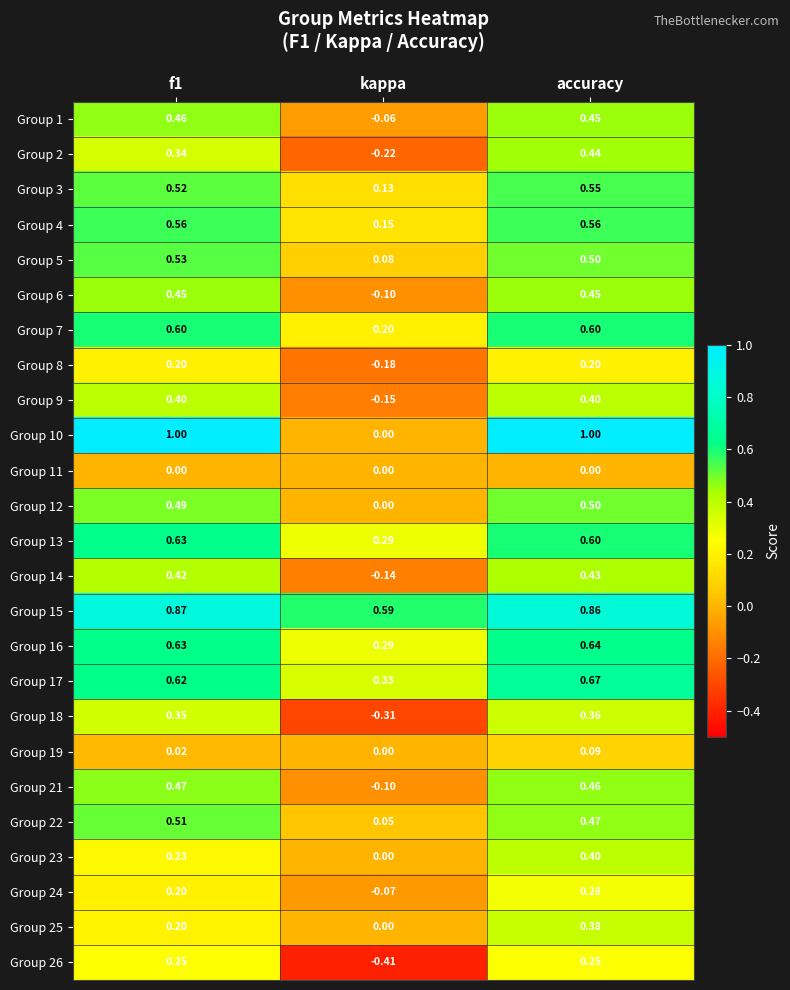

Is the value of Group 6 at accuracy greater than the value of Group 2 at f1?

Yes